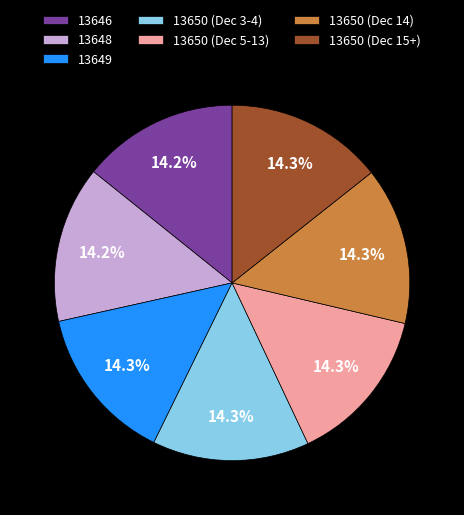

Count the number of slices in the pie.

7